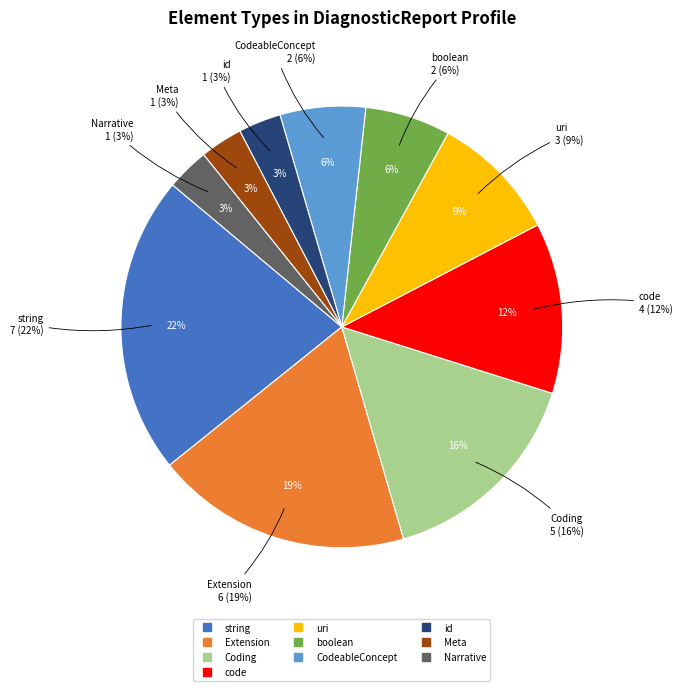

How much of the chart is everything except boolean?

93.8%